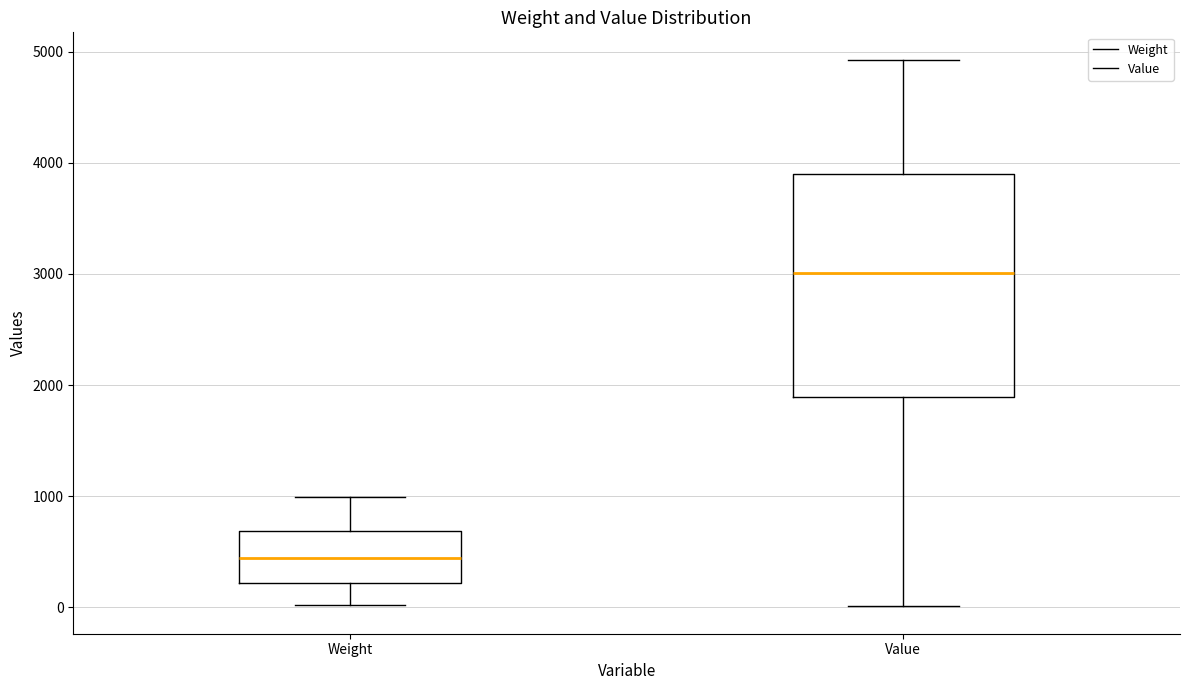

Which box has the lowest median line?

Weight